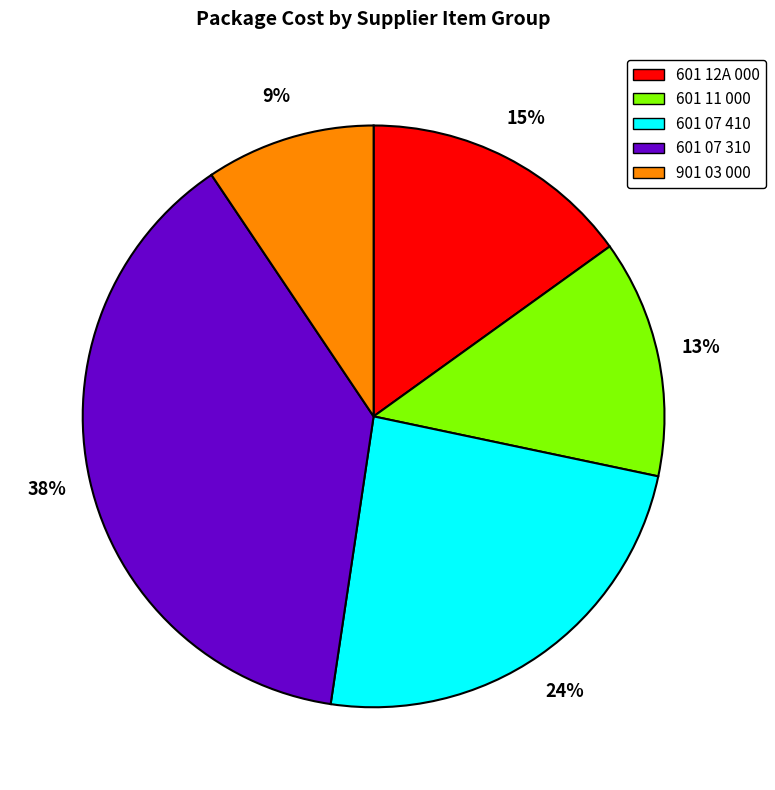

Which slice is the smallest?

901 03 000